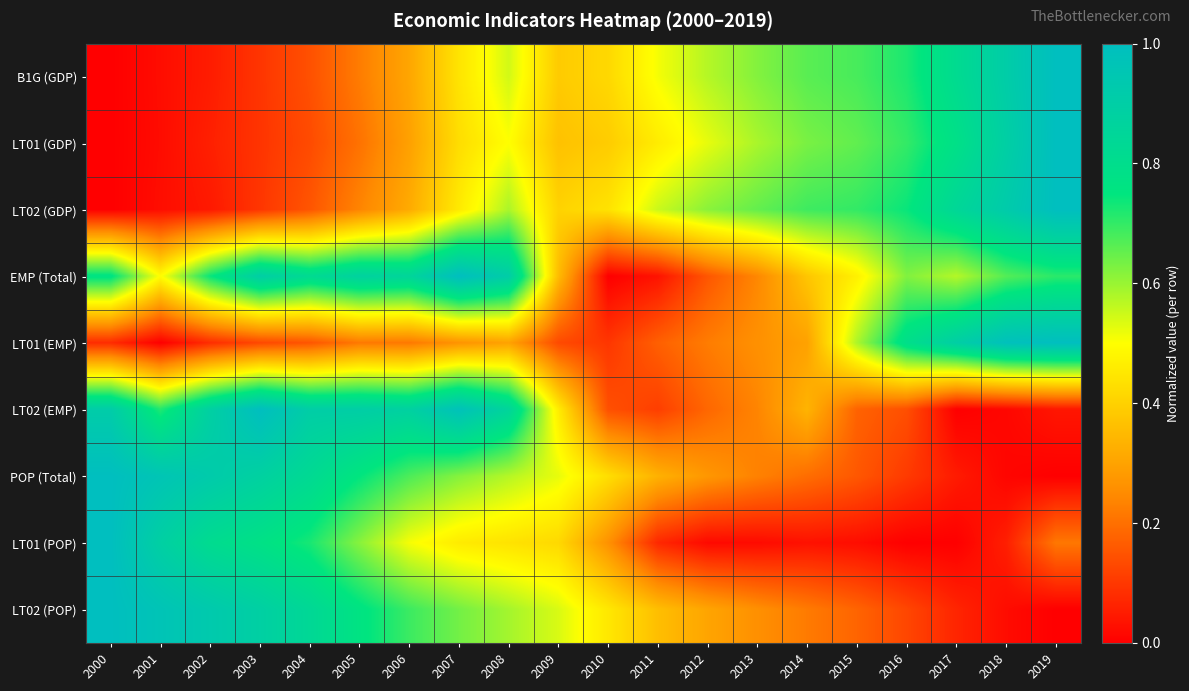

Which series has the widest spread of values?

B1G (GDP)